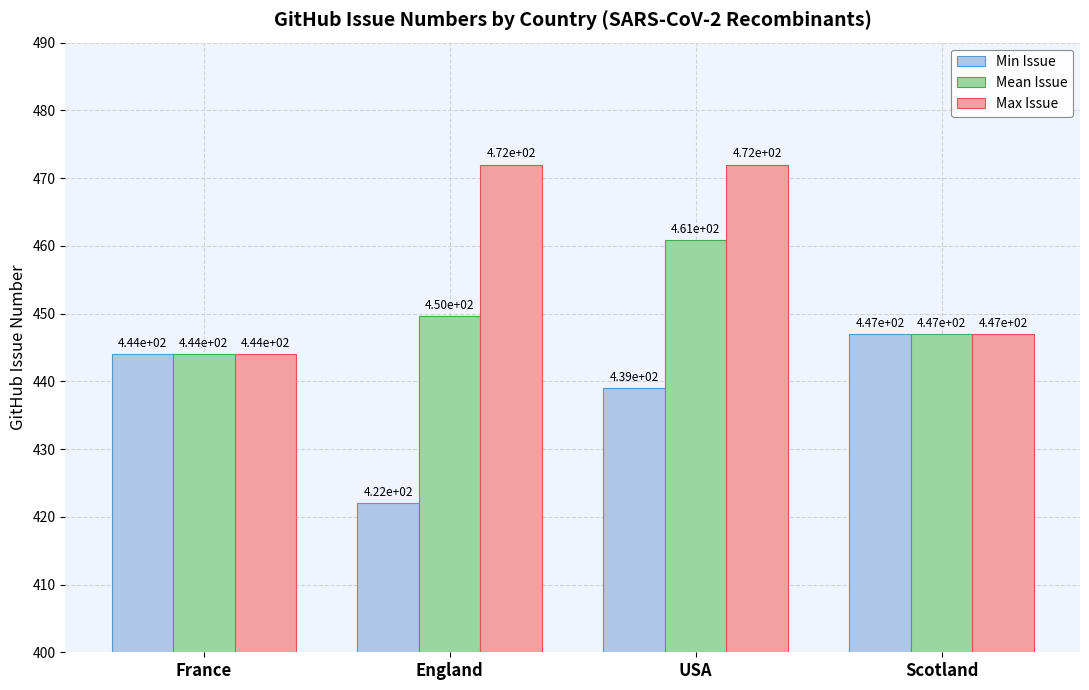

What is the difference between the Max Issue values at France and Scotland?

3.0